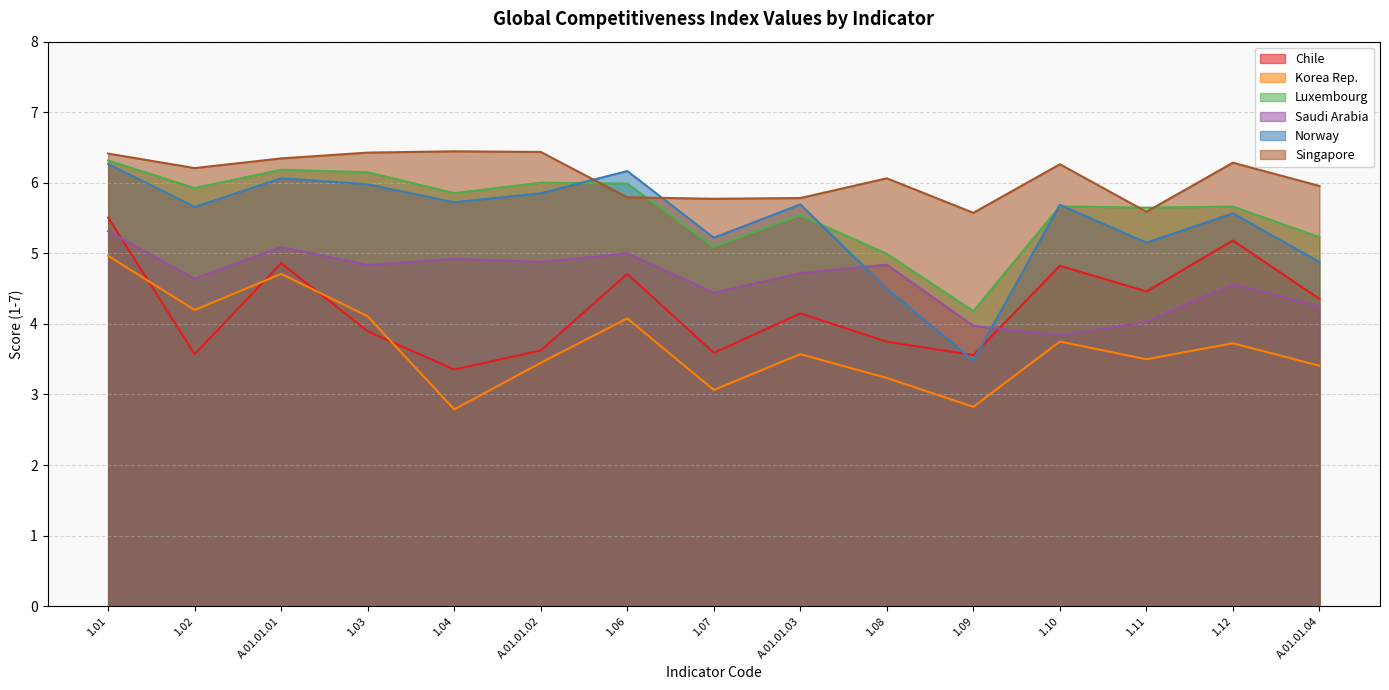

What is the sum of all Saudi Arabia values?

69.3